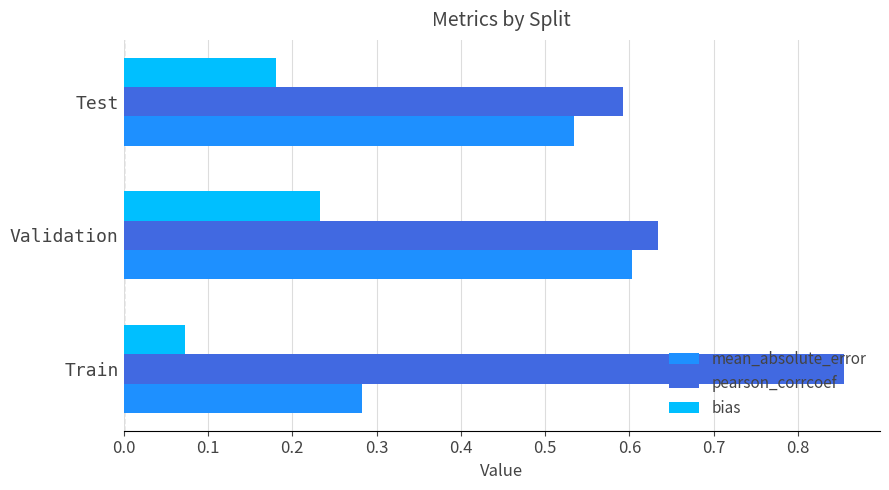

What are all the series names shown in the legend?

mean_absolute_error, pearson_corrcoef, bias